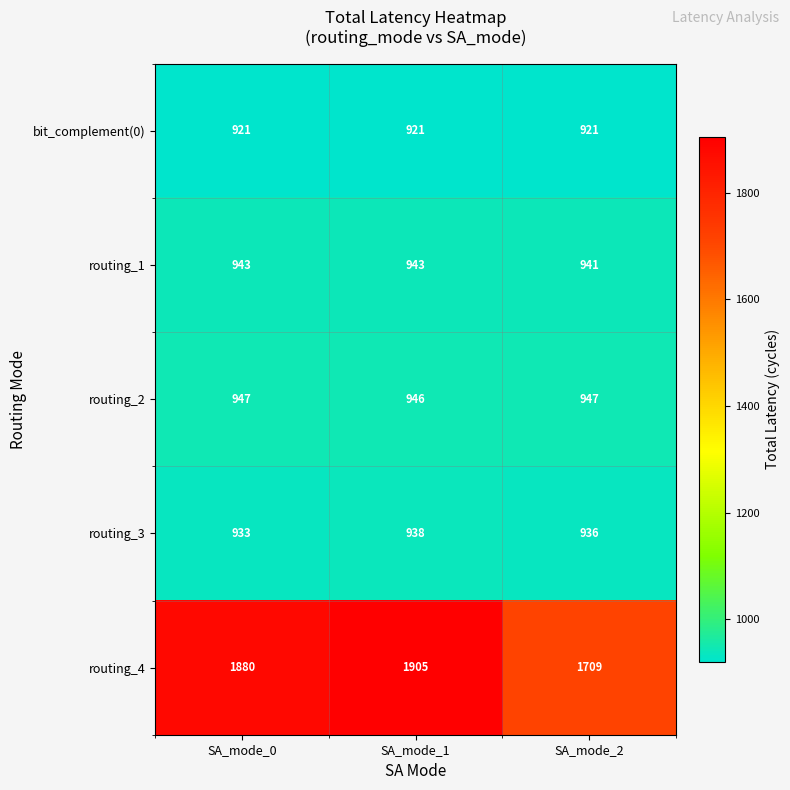

Is it true that routing_2 equals 1479 at SA_mode_0?

False